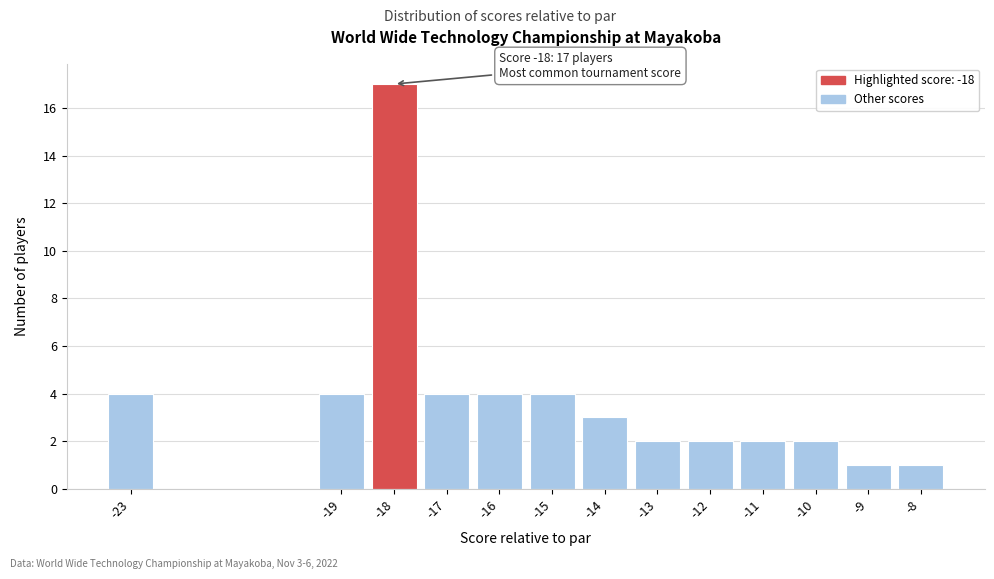

Reading right to left, transcribe all the data shown in this chart.

1	1	2	2	2	2	3	4	4	4	17	4	4